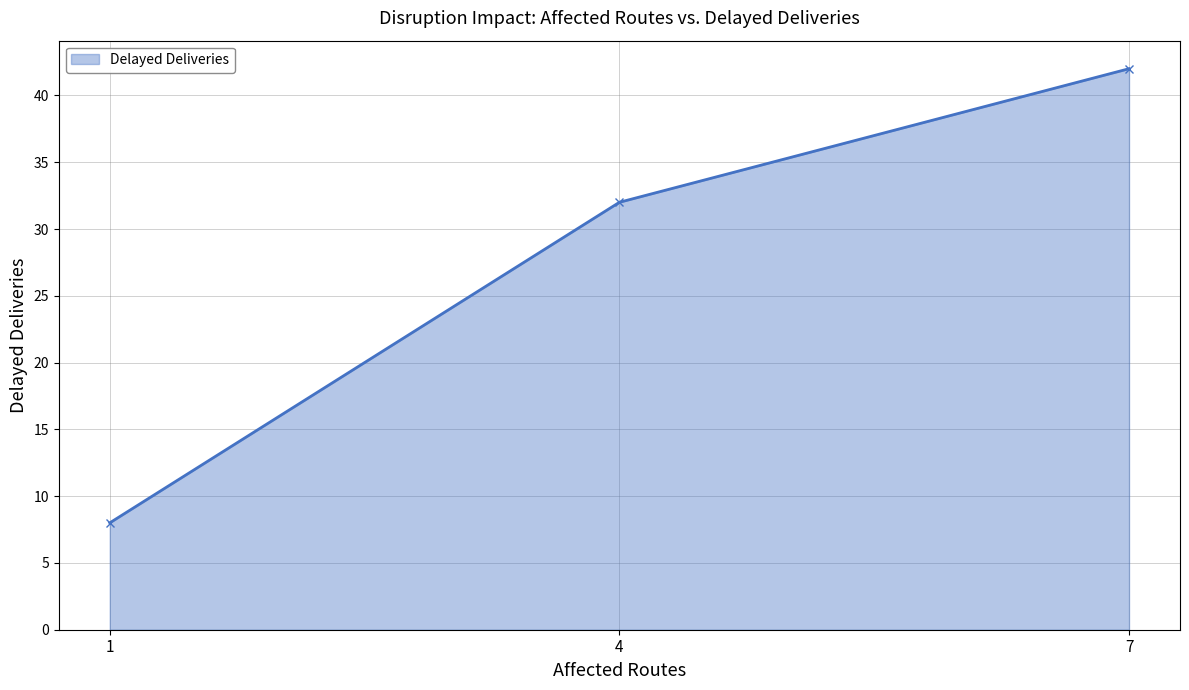

The value at 7 is 23. True or false?

False